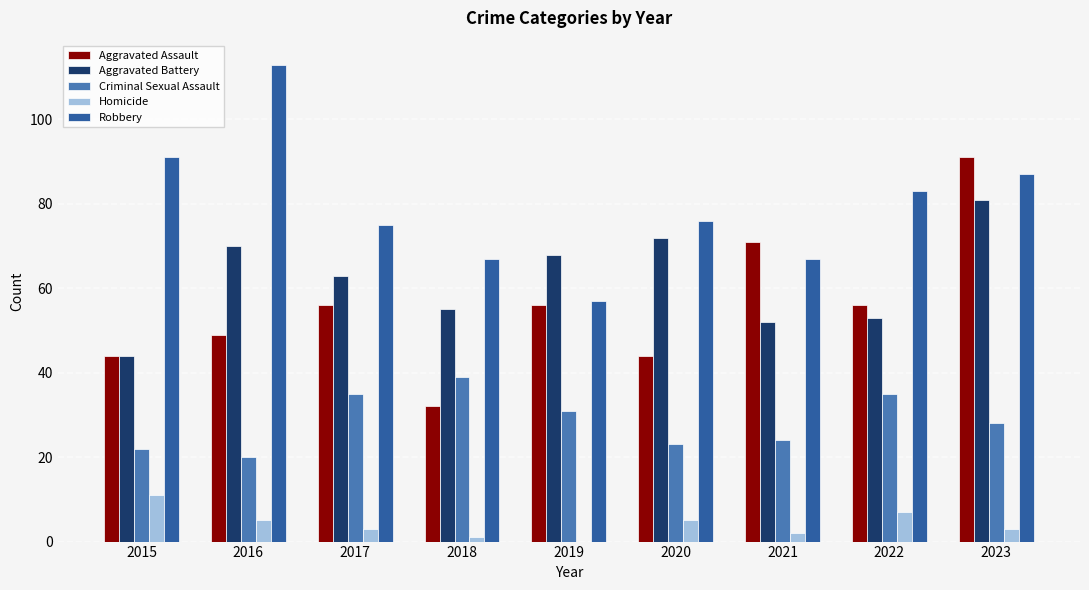

Which category has the highest value in the Aggravated Battery series?

2023